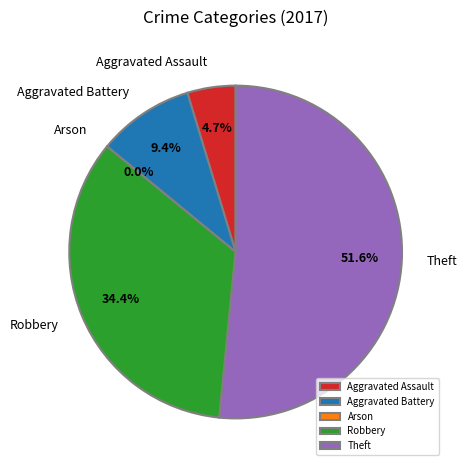

What is the smallest slice in the pie chart?

Arson